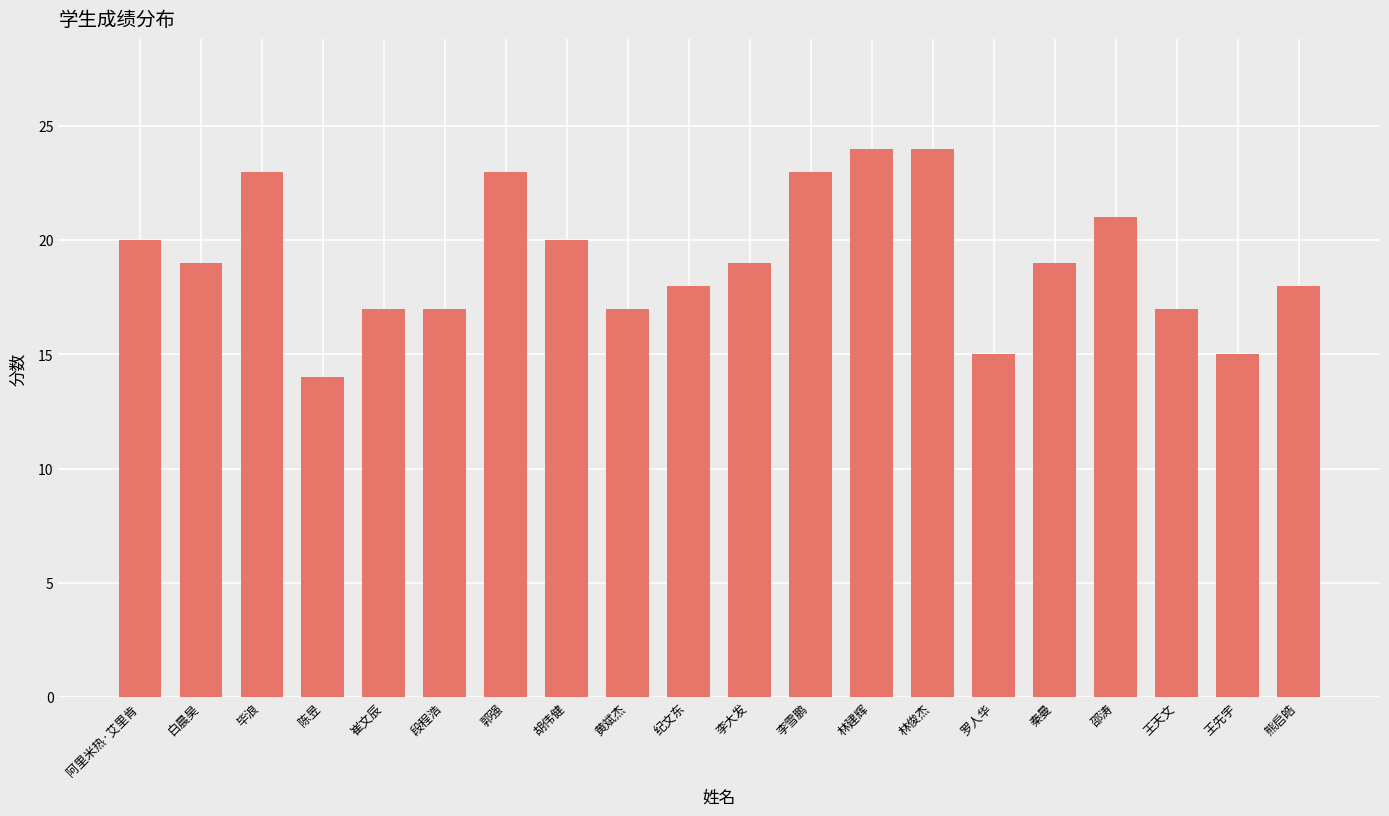

What is the minimum value shown in the chart?

14